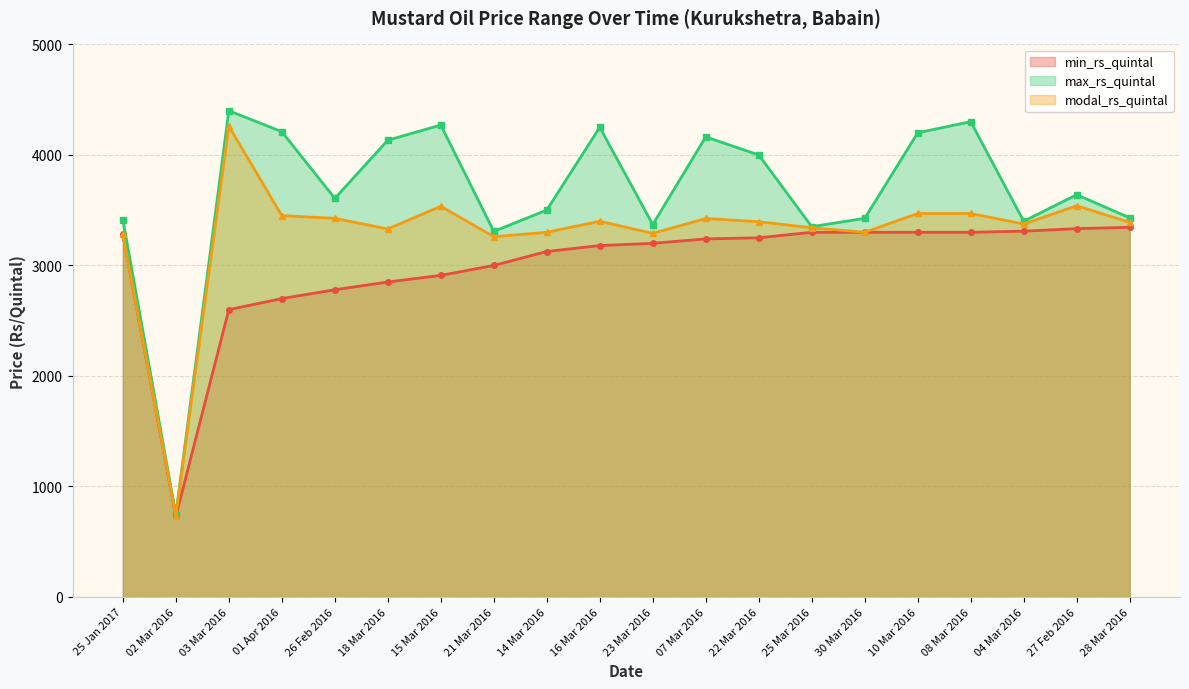

What is the value of the min_rs_quintal point at the 18th from the left?

3310